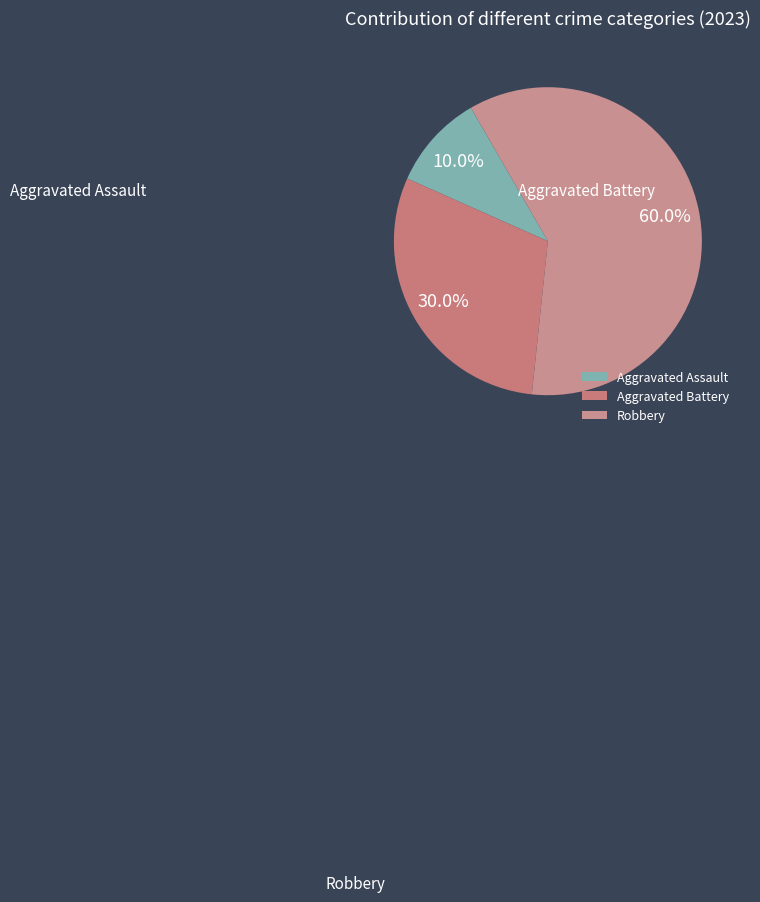

Which slice represents more than half of the pie?

Robbery